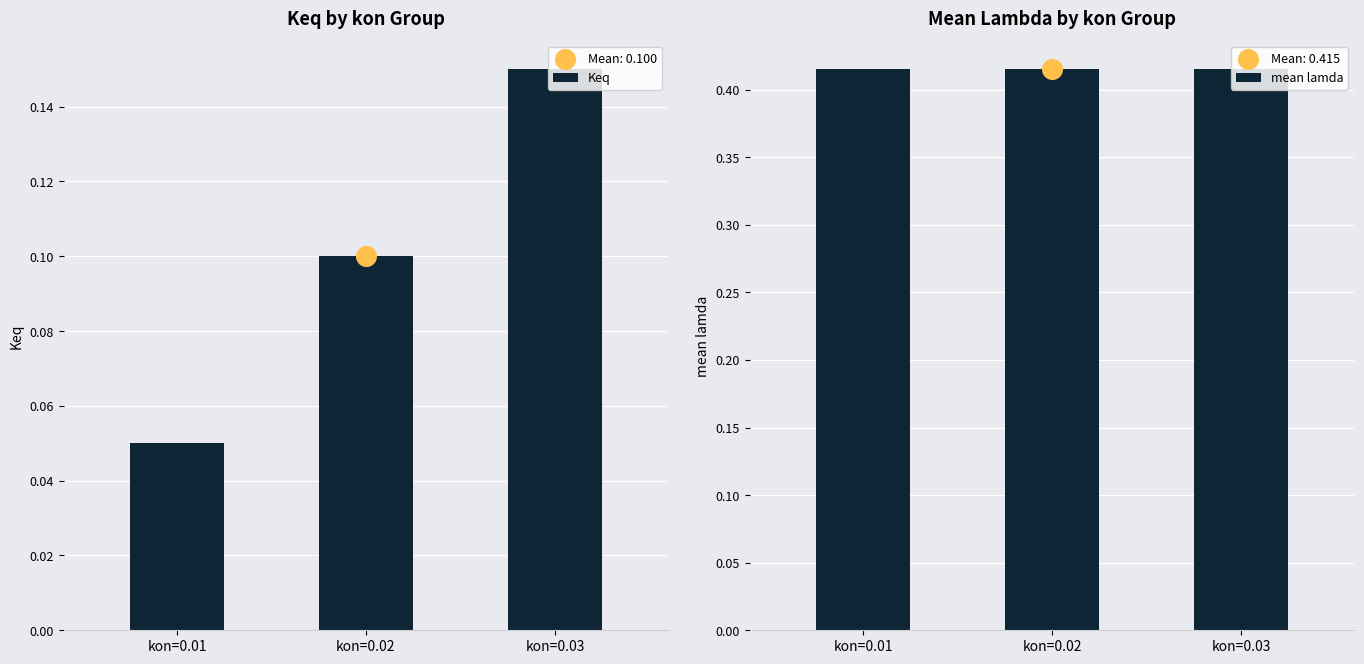

Which series reaches the maximum Y coordinate?

mean lamda